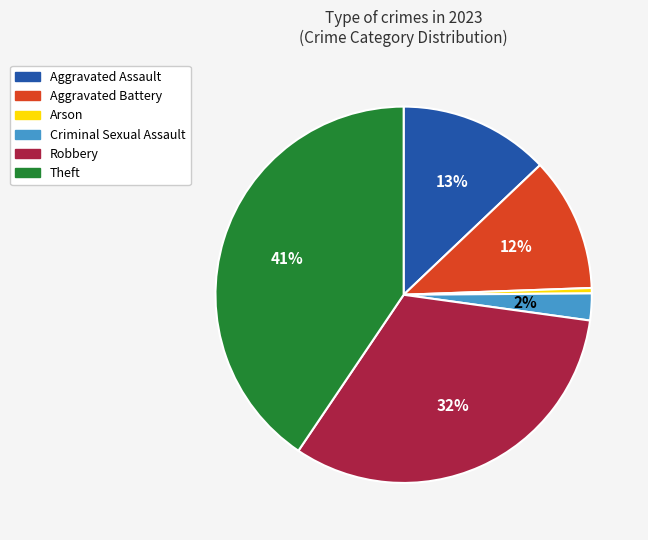

How many segments does this pie chart have?

6